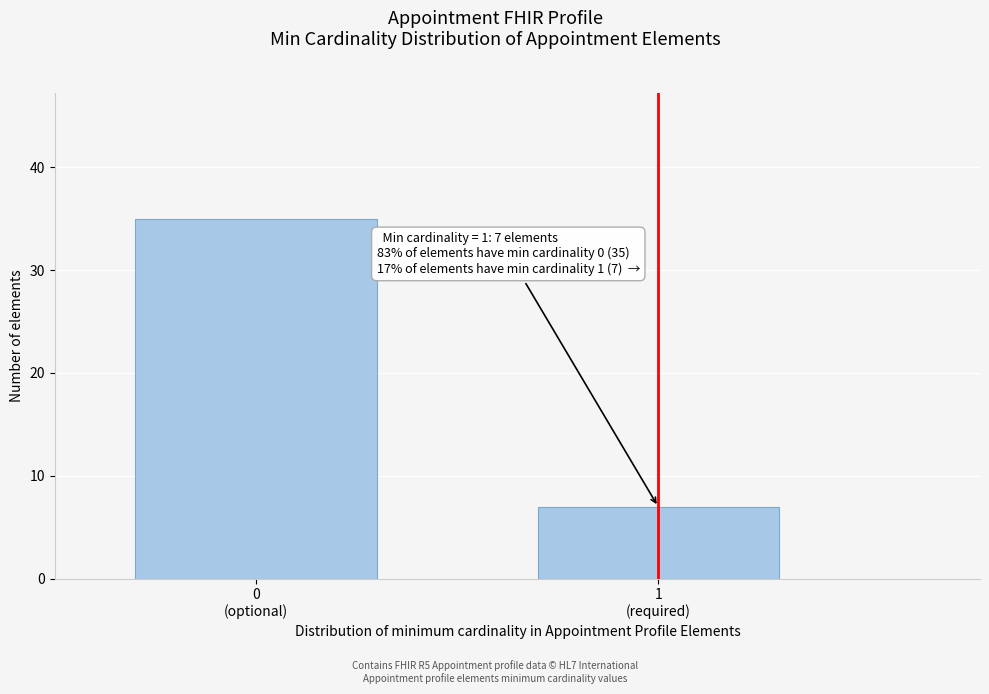

Reading left to right, list all the values displayed in this chart.

35	7